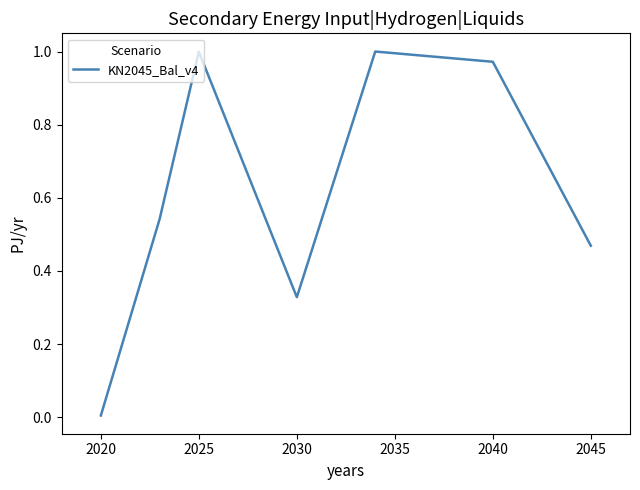

What is the sum of all values?

4.3